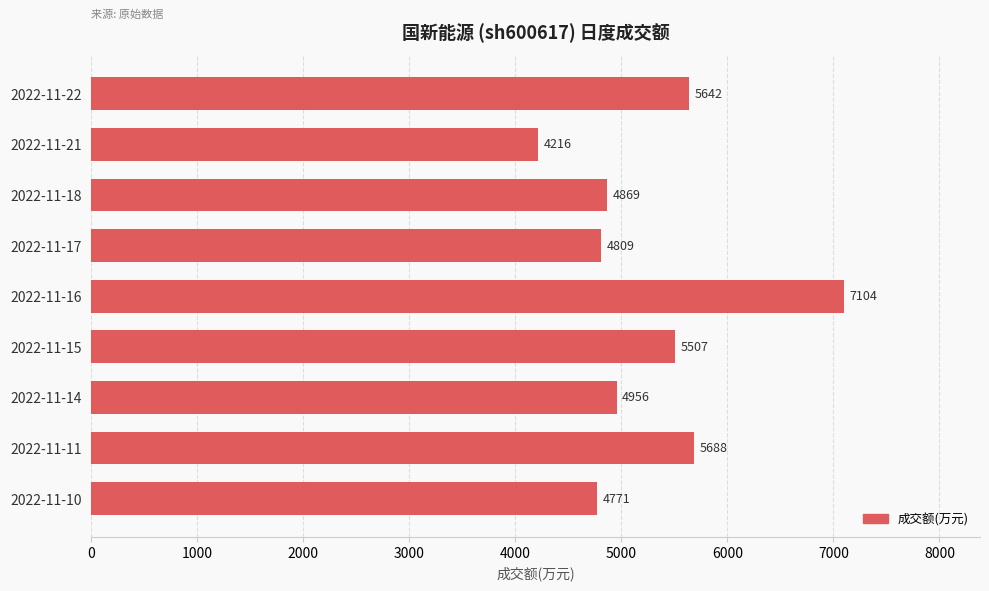

What is the average value?

5285